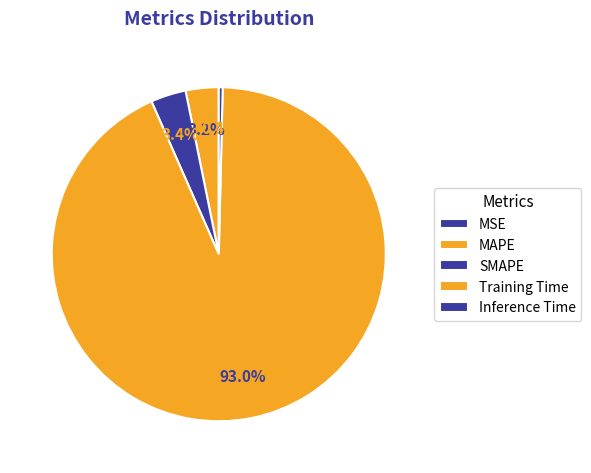

Which has a higher value, MSE or MAPE?

MAPE